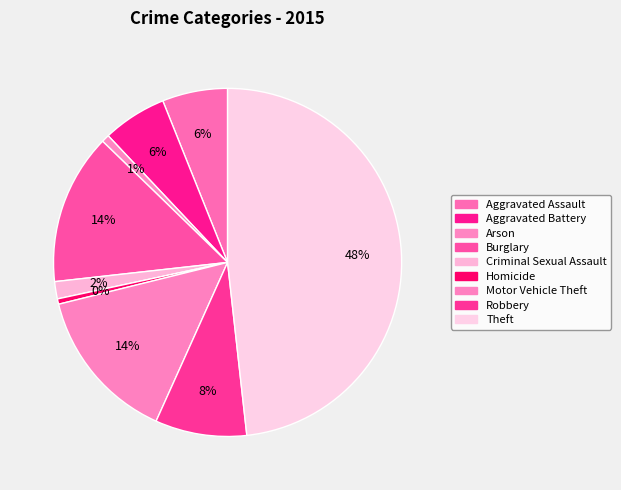

How many segments does this pie chart have?

9